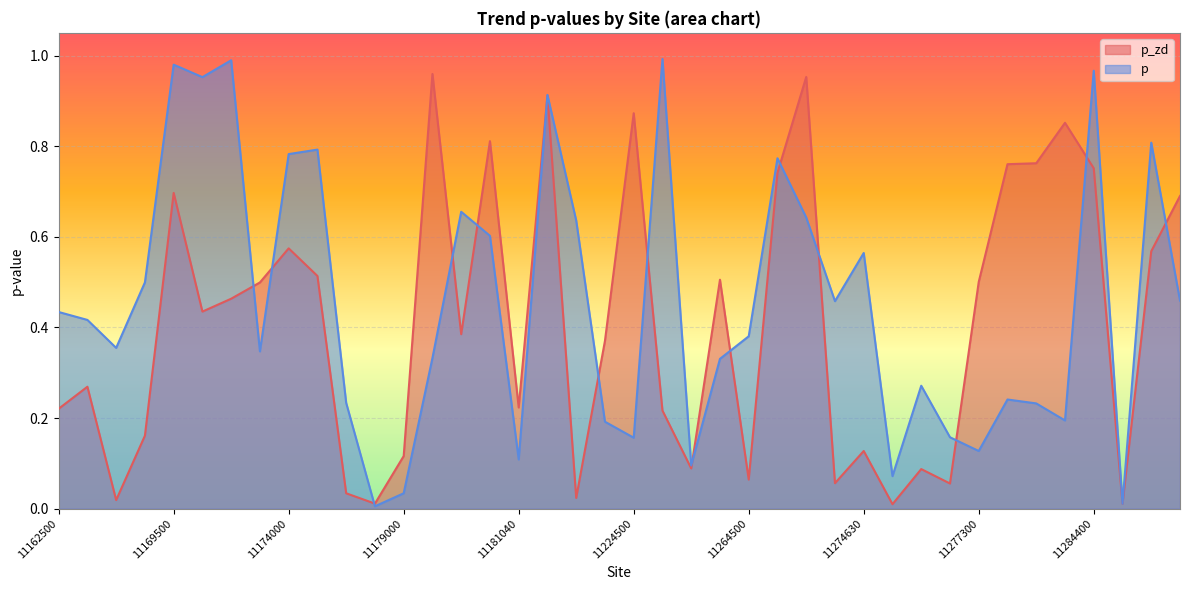

What is the value of the p_zd point at the 13th from the left?

0.1